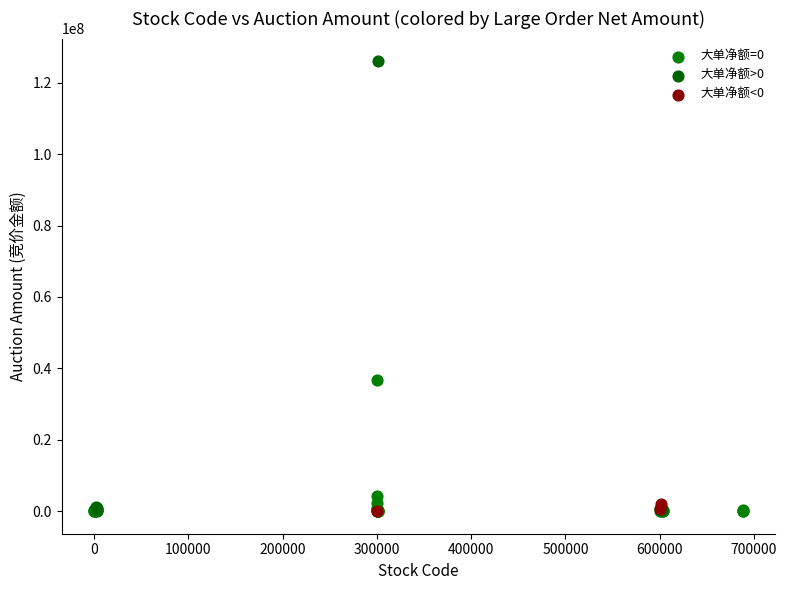

Which series contains the highest Y value?

大单净额>0